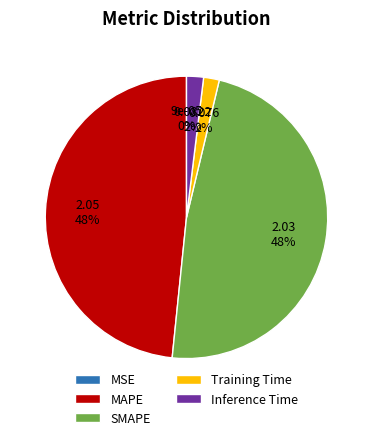

Is there a majority slice in this chart?

No